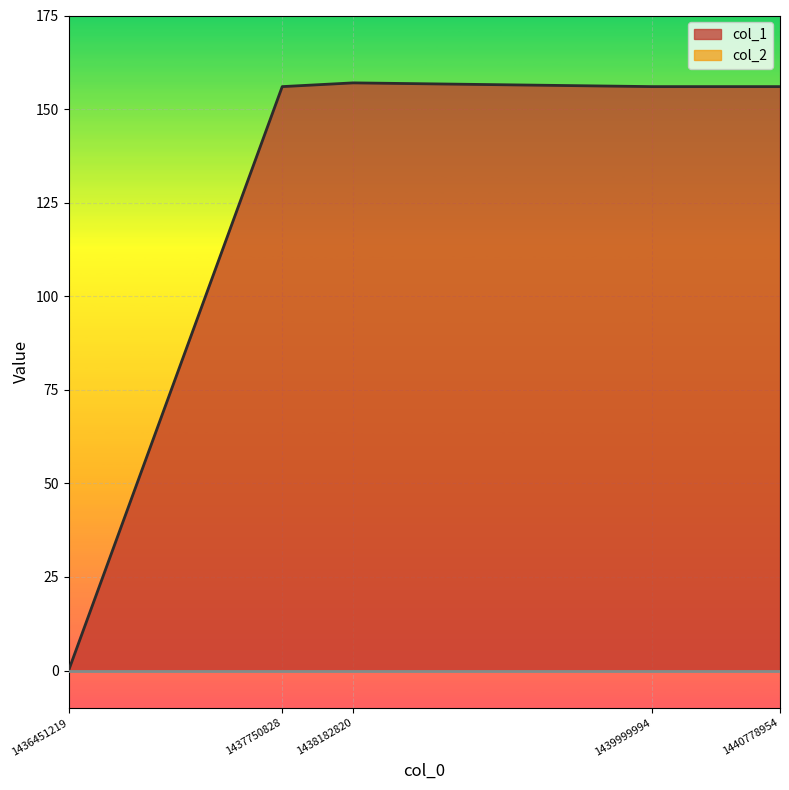

How many values are above zero?

4